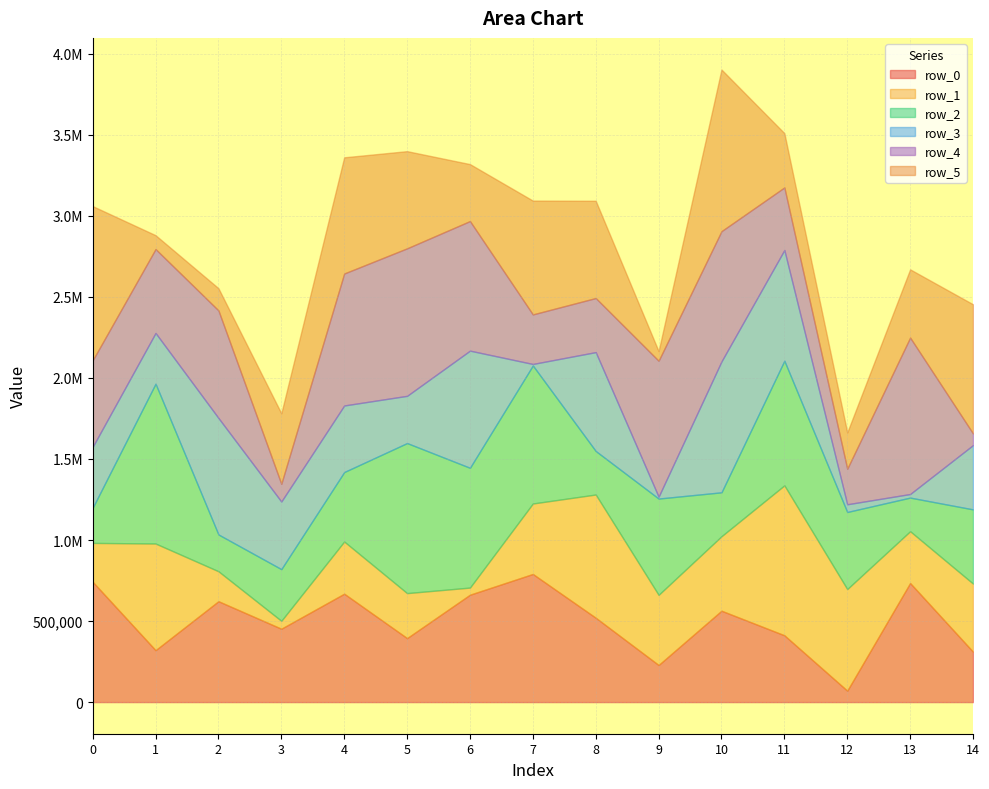

How many interior local valleys does the row_4 series have?

4